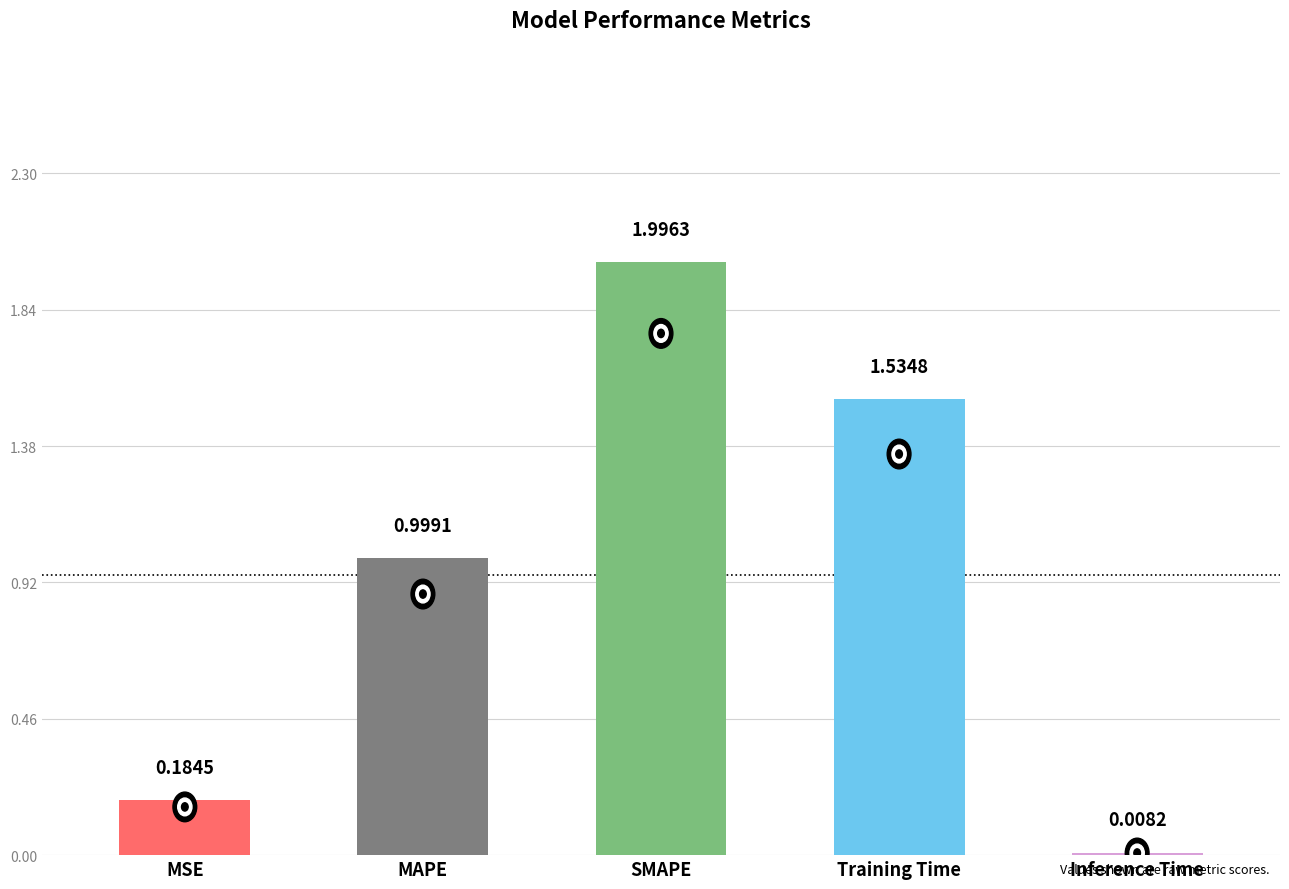

At which category does the chart reach its minimum across all series?

Inference Time